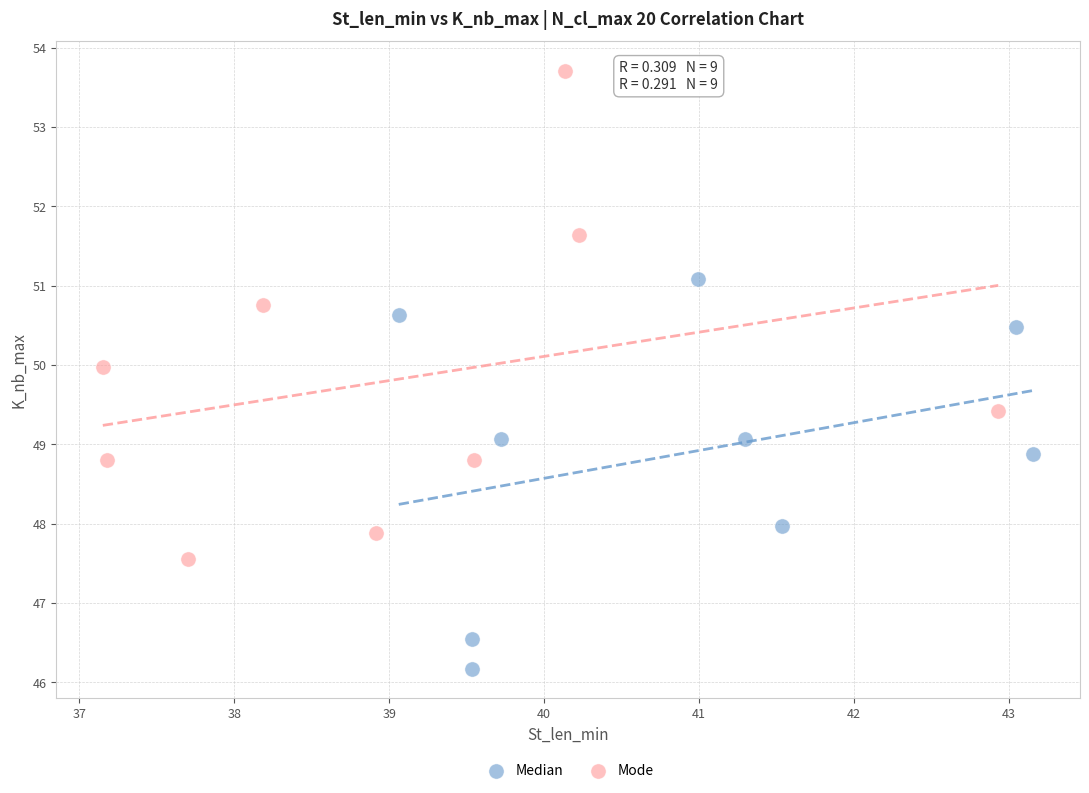

Which series has the largest Y range (max minus min)?

Mode